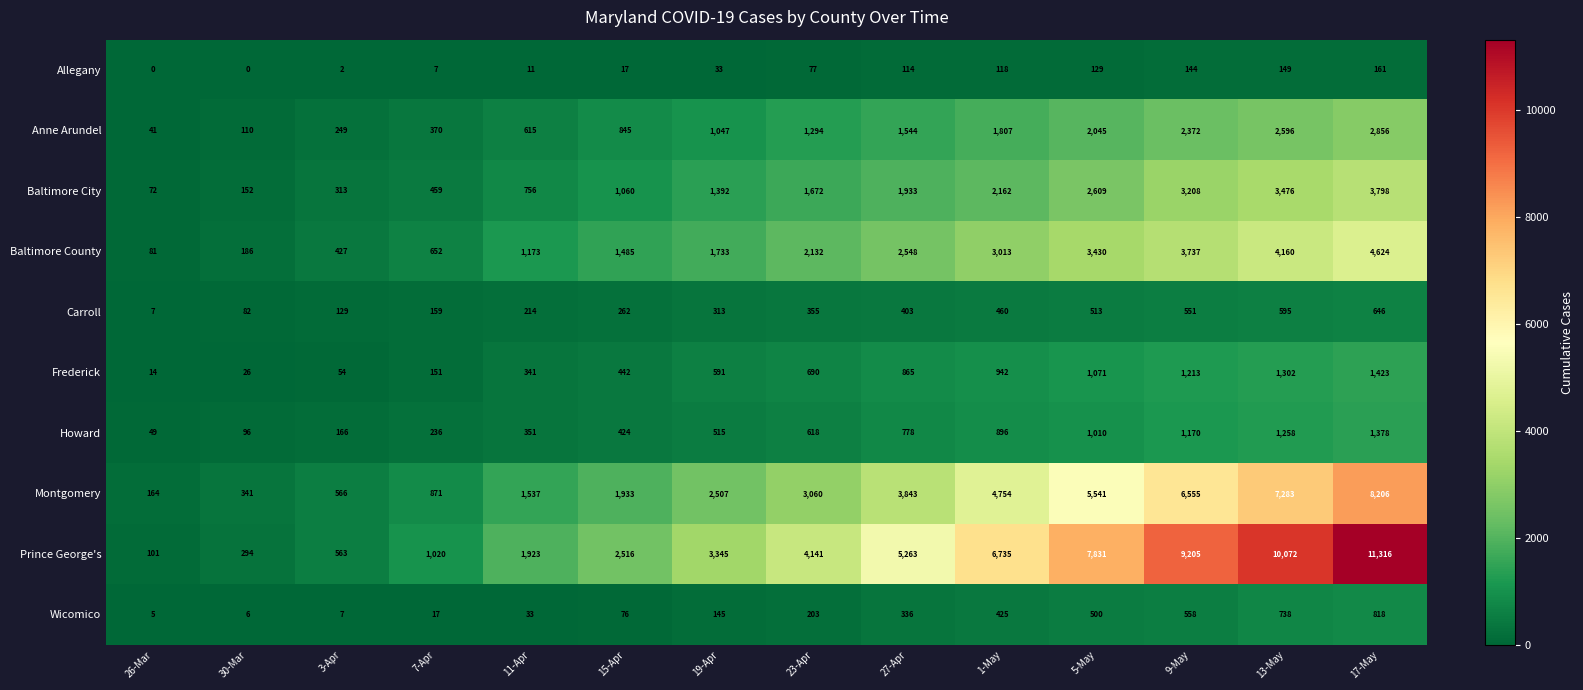

At which category is the sum across all series the highest?

17-May